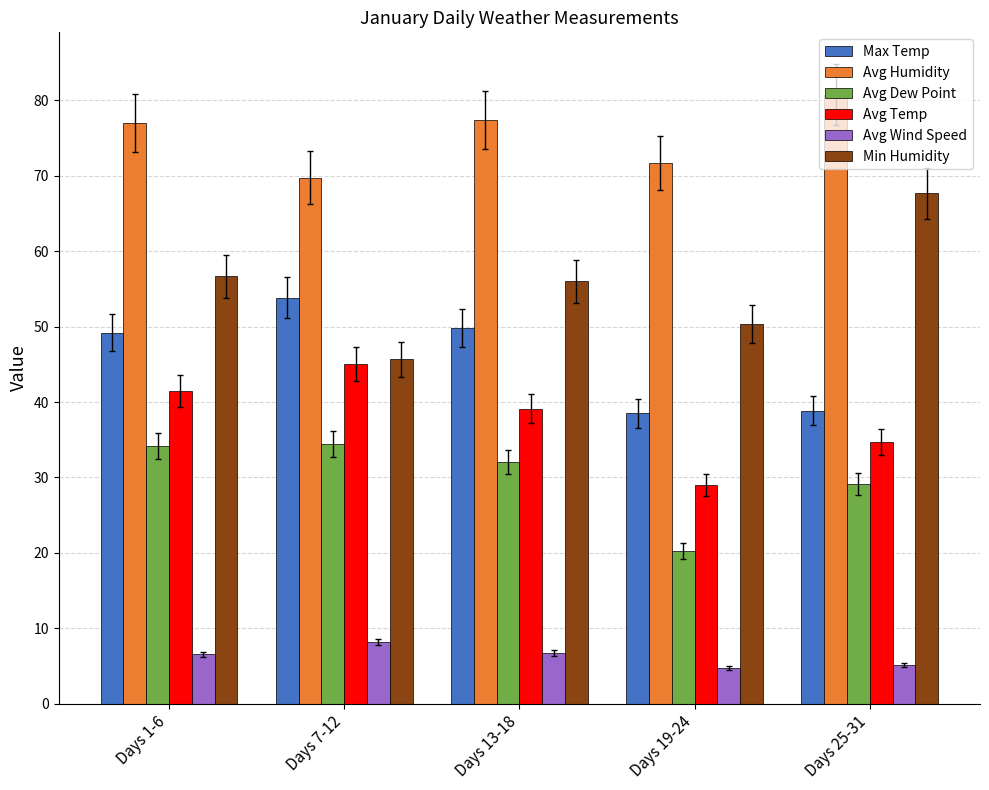

Does the chart contain stacked bars?

No